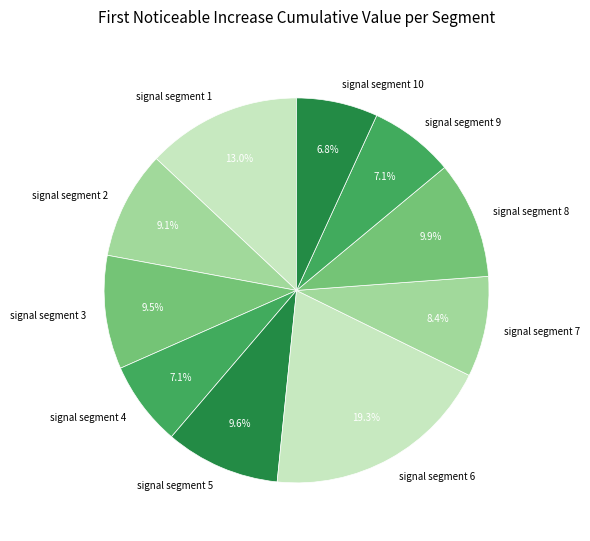

True or false: signal segment 8 accounts for 1% of the total.

False